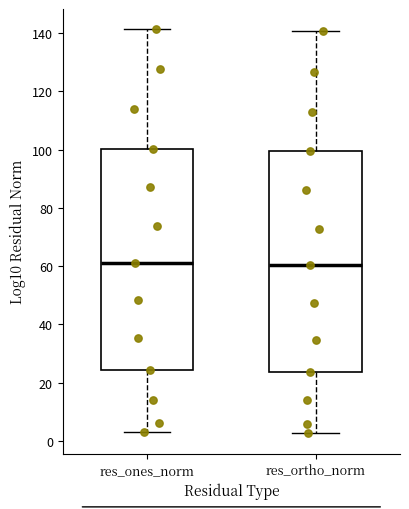

Reading left to right, transcribe this box plot: for each box, give where its median line is, the range the box spans, and where its two whiskers end, as read against the y-axis. The values are not printed on the chart, so give them approximately, as read against the axis.

res_ones_norm: median 62, box 24 to 100, whiskers 2 to 142
res_ortho_norm: median 60, box 24 to 100, whiskers 2 to 140